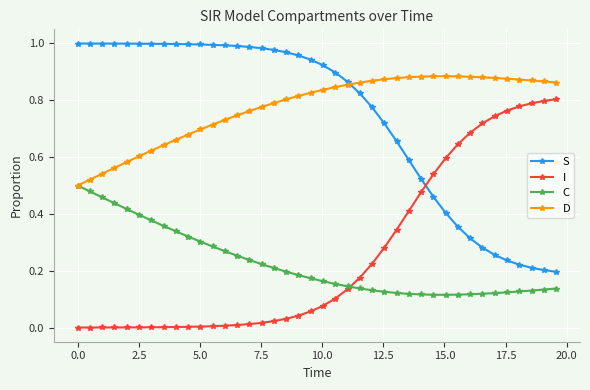

How many intersections are there between I and C?

1